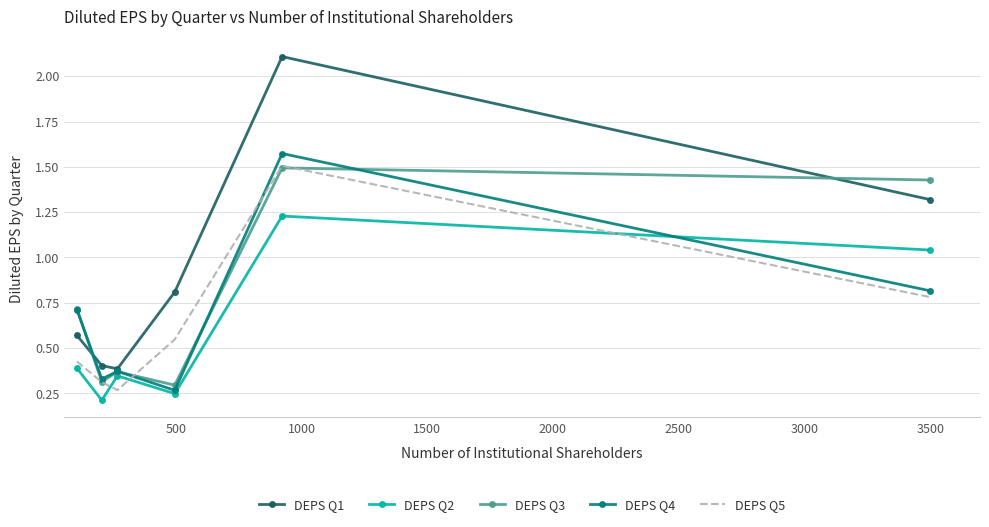

Which series has the largest range (max minus min)?

DEPS Q1